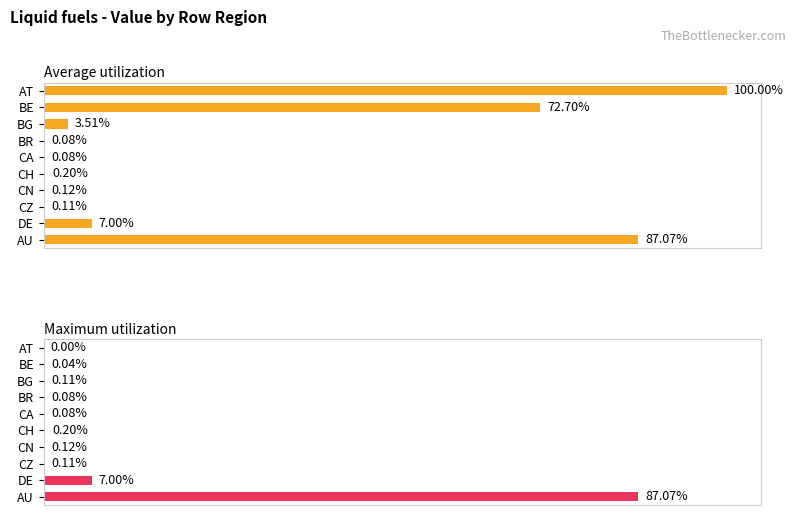

How many values in the Average utilization series exceed 3?

5